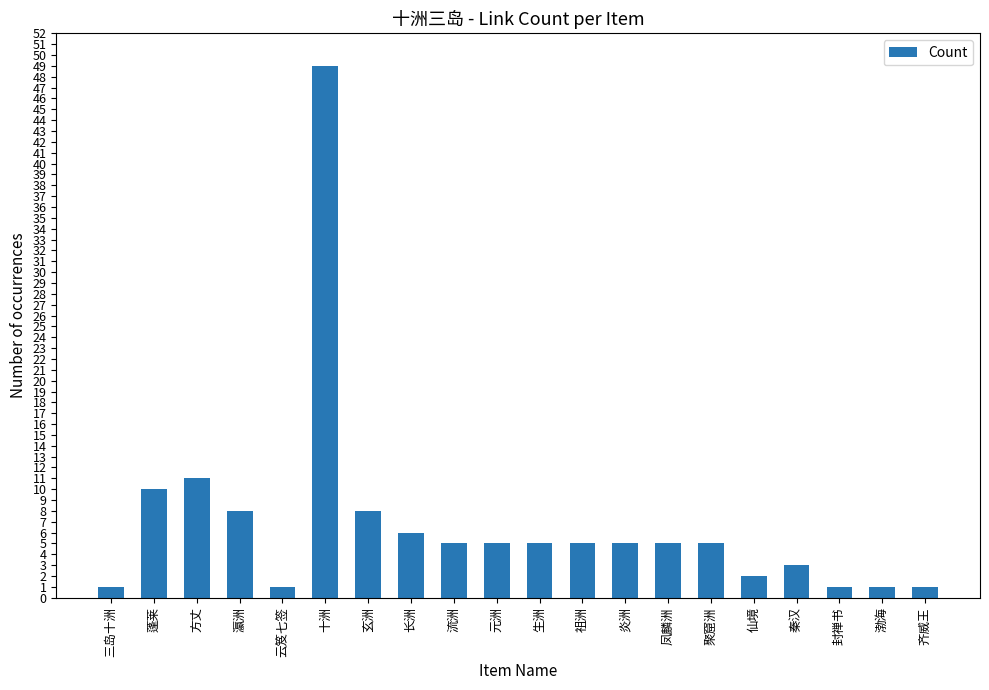

What is the difference between the maximum and minimum values?

48